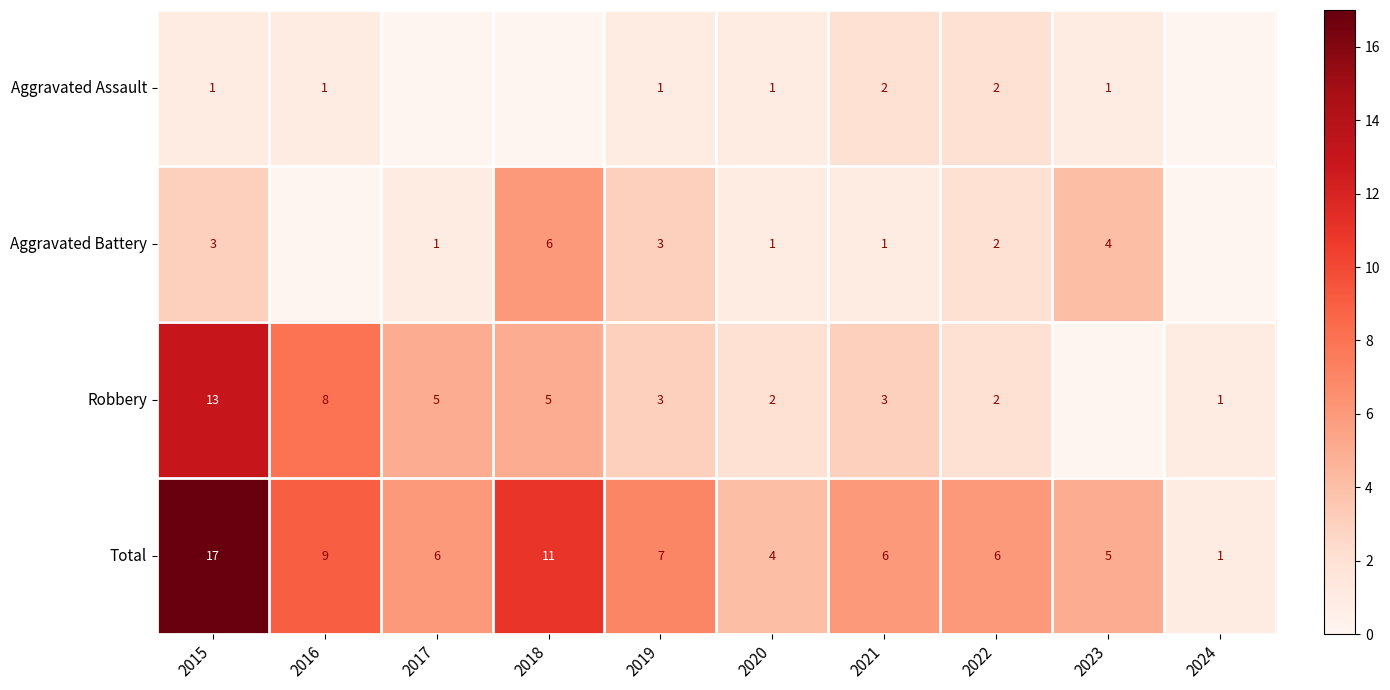

What is the sum of all Total values?

72